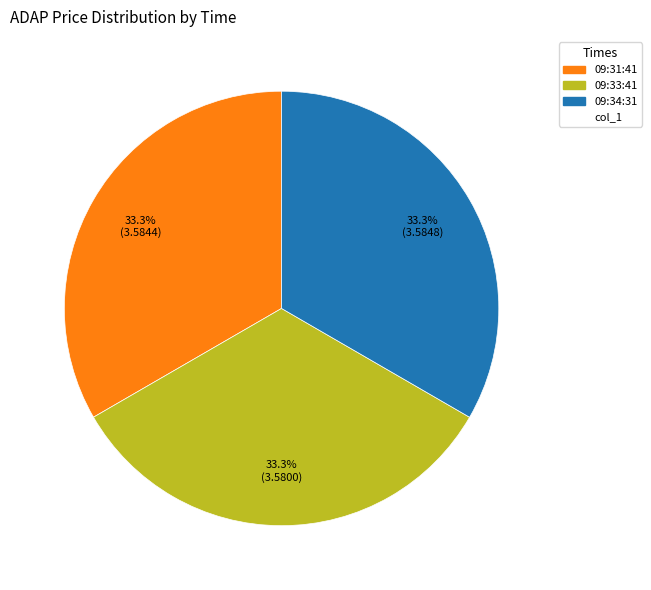

Does any single category account for the majority?

No